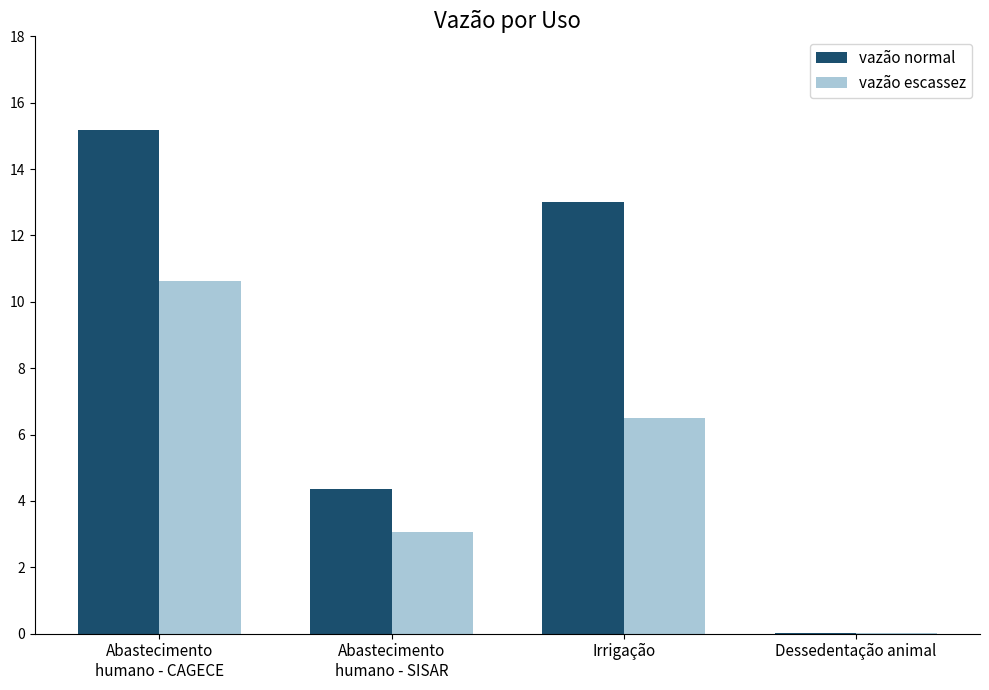

How many groups of bars are there?

4